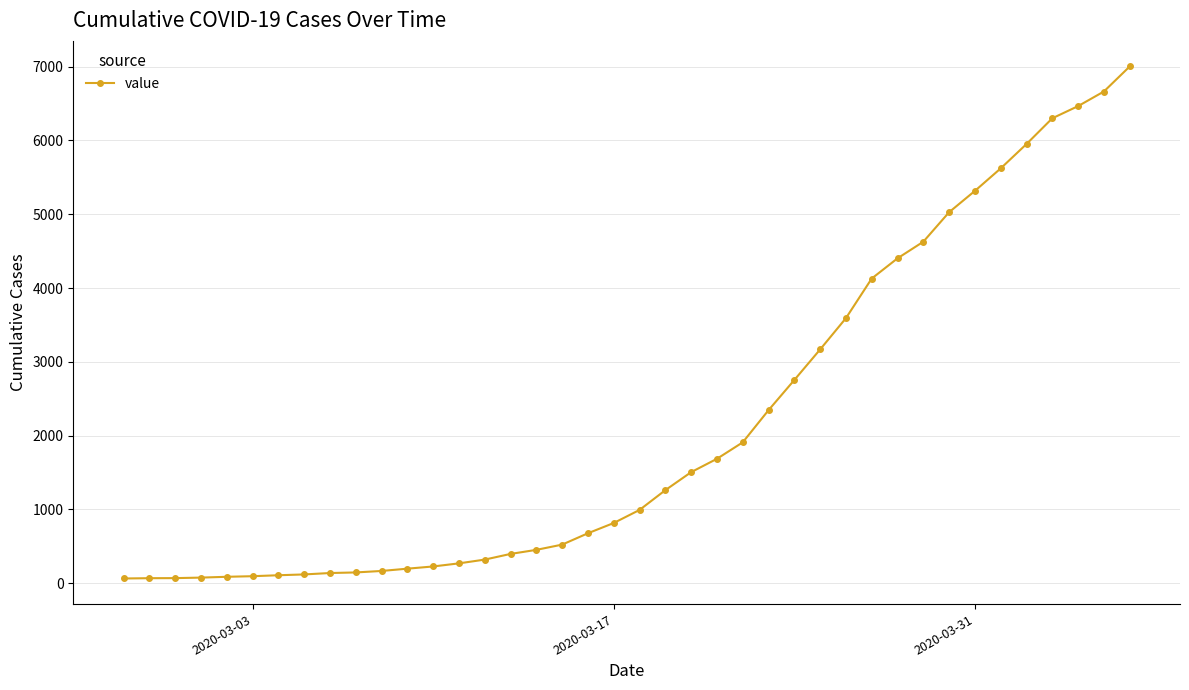

What is the maximum value shown in the chart?

7003